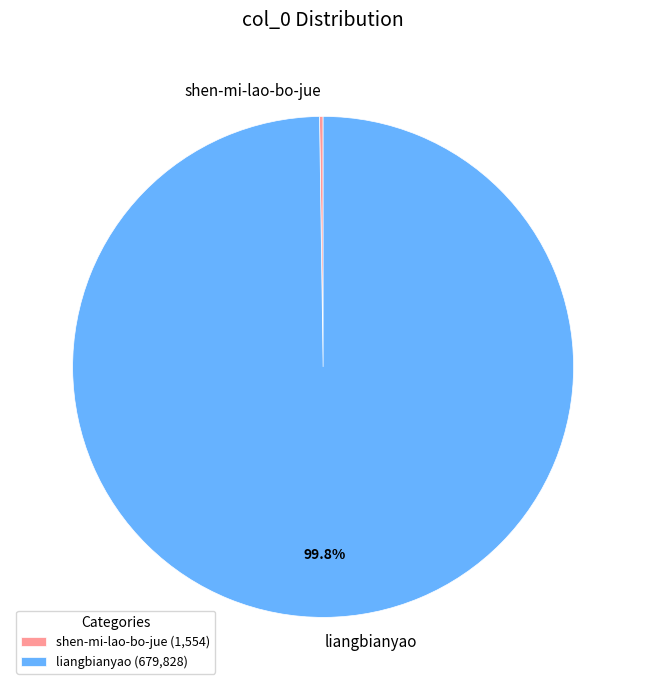

The liangbianyao slice represents 100% of the pie. True or false?

True